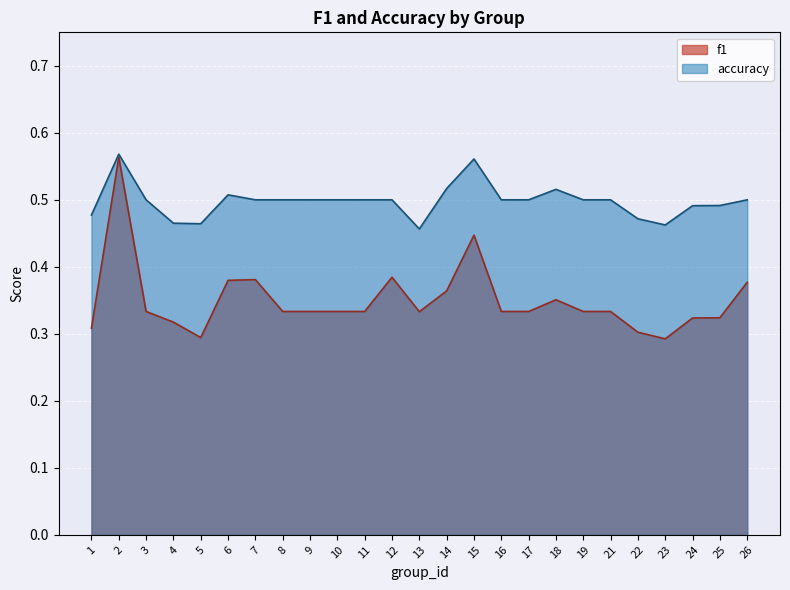

List the series in order of their overall mean, lowest first.

f1, accuracy